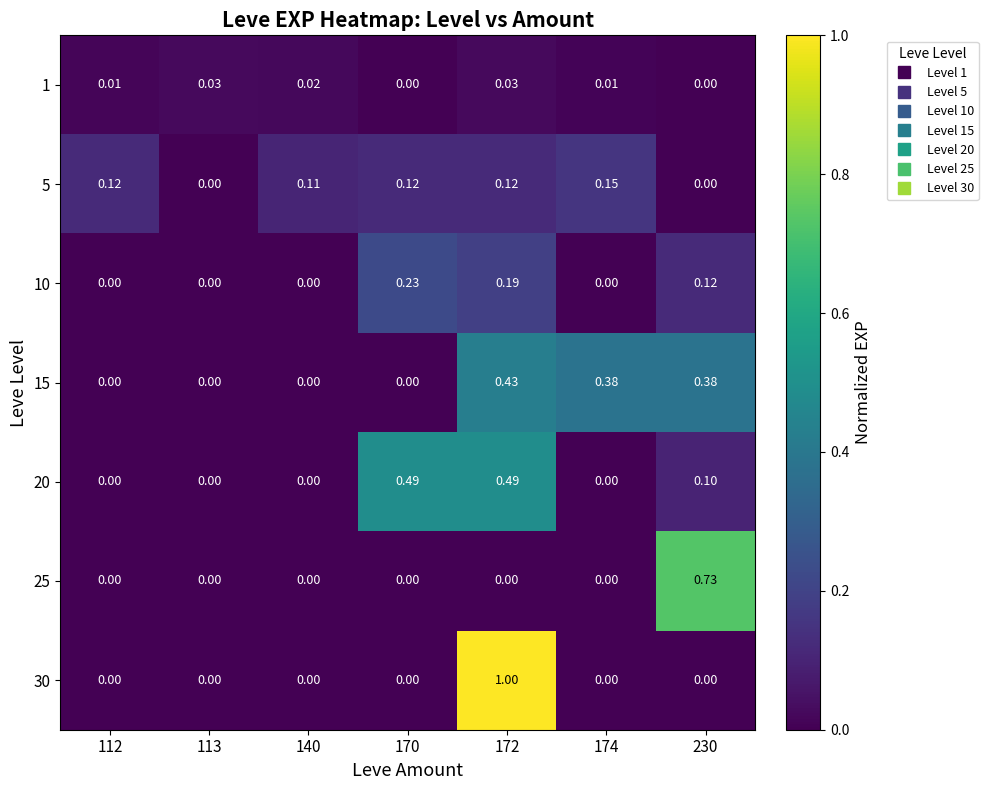

What is the greatest value displayed?

1.0